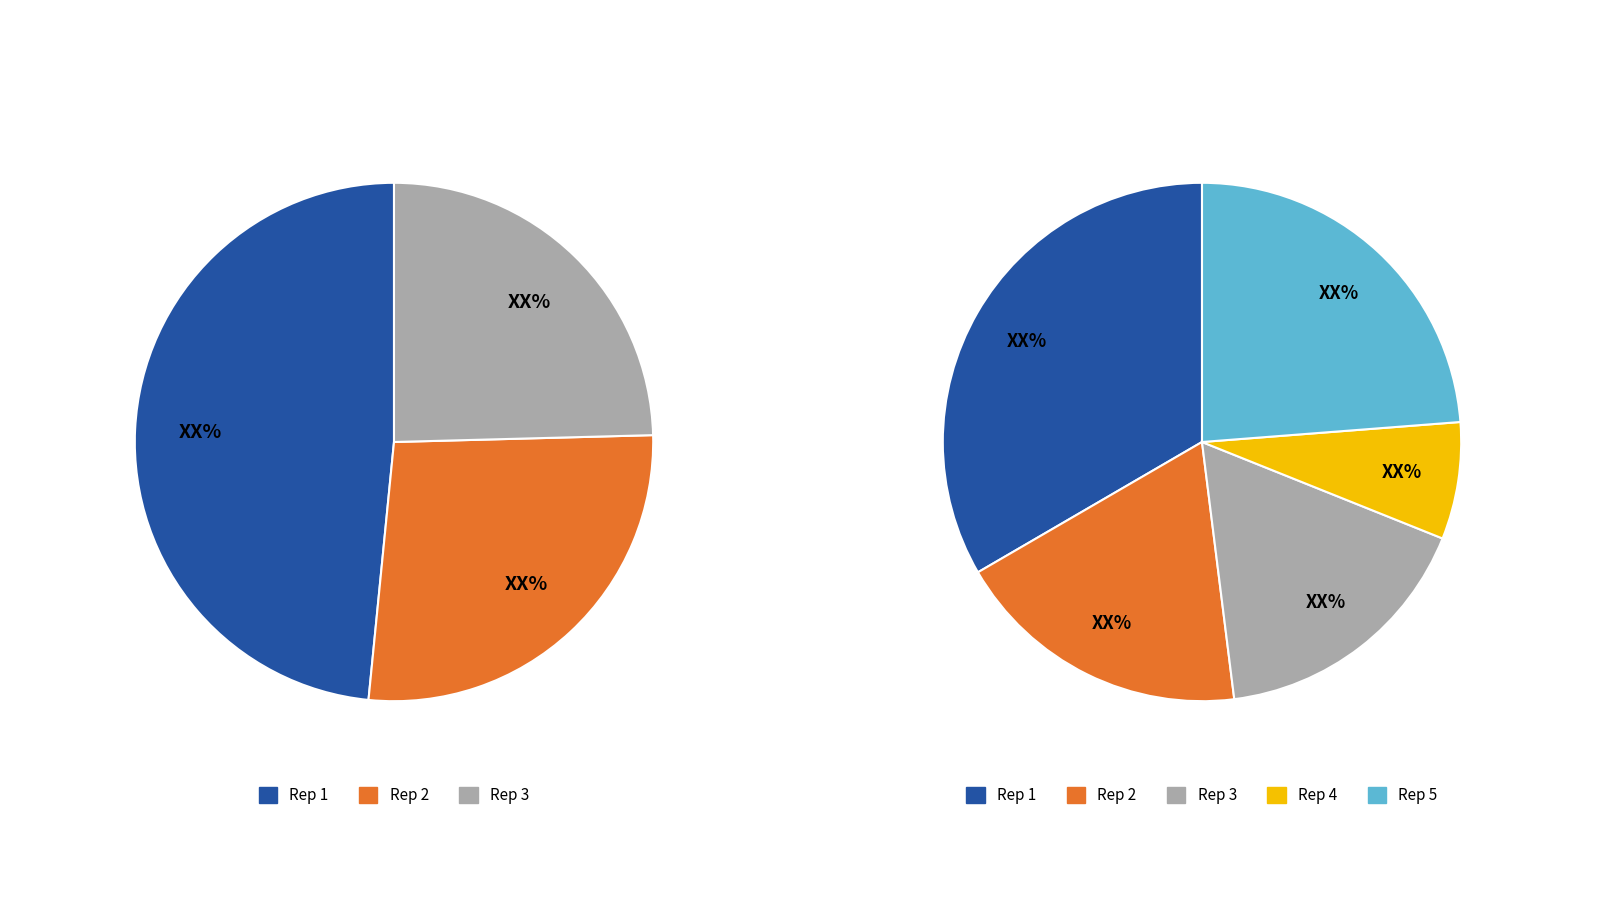

Does Rep 2 represent more than half of the total?

No